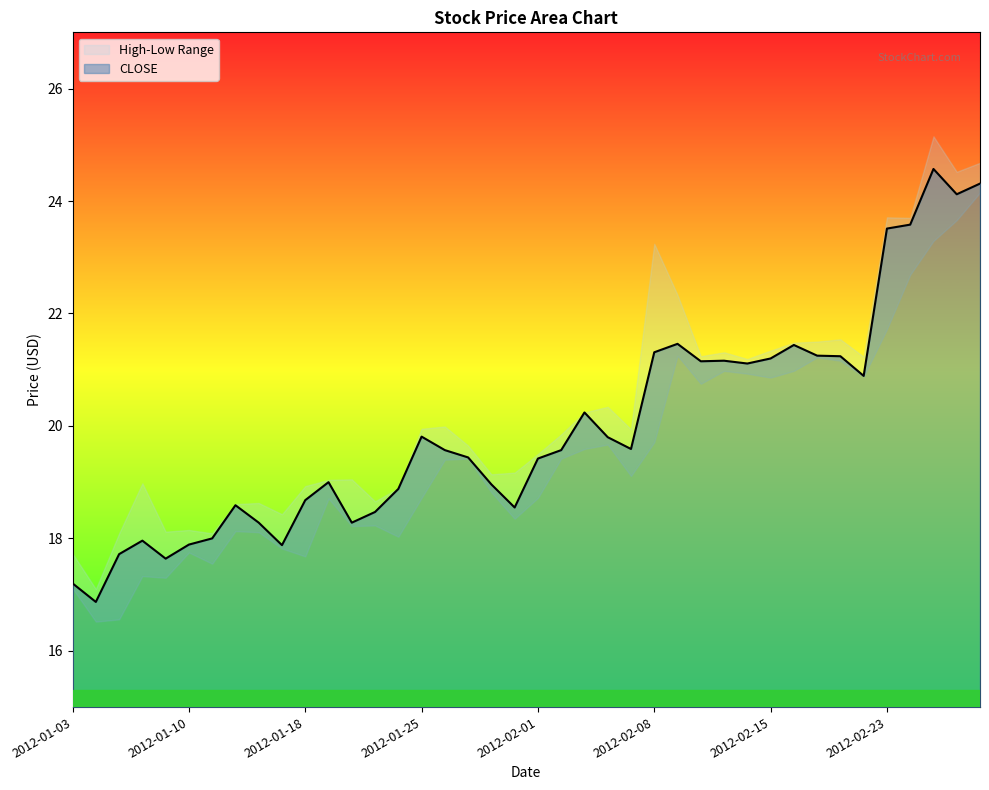

Reading left to right, transcribe all the data shown in this chart.

17.2	16.9	17.7	18.0	17.6	17.9	18.0	18.6	18.3	17.9	18.7	19.0	18.3	18.5	18.9	19.8	19.6	19.4	19.0	18.6	19.4	19.6	20.2	19.8	19.6	21.3	21.5	21.1	21.2	21.1	21.2	21.4	21.2	21.2	20.9	23.5	23.6	24.6	24.1	24.3